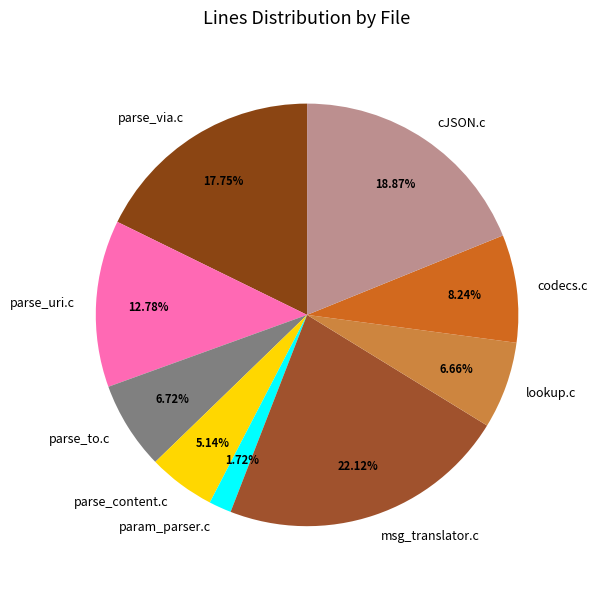

Does any single category account for the majority?

No